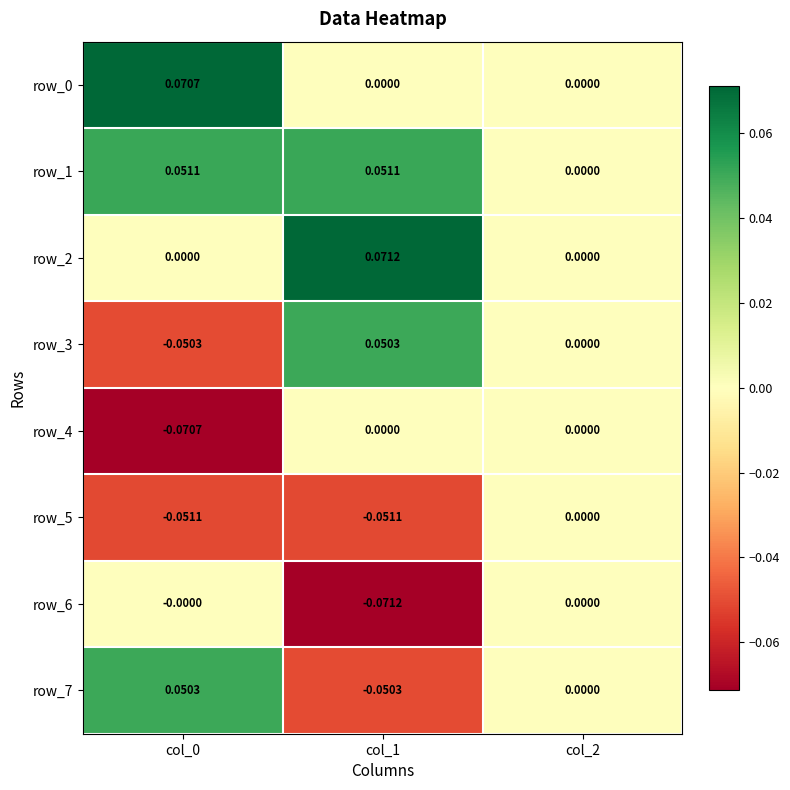

Between col_0 and col_1, which series saw the biggest shift?

row_3